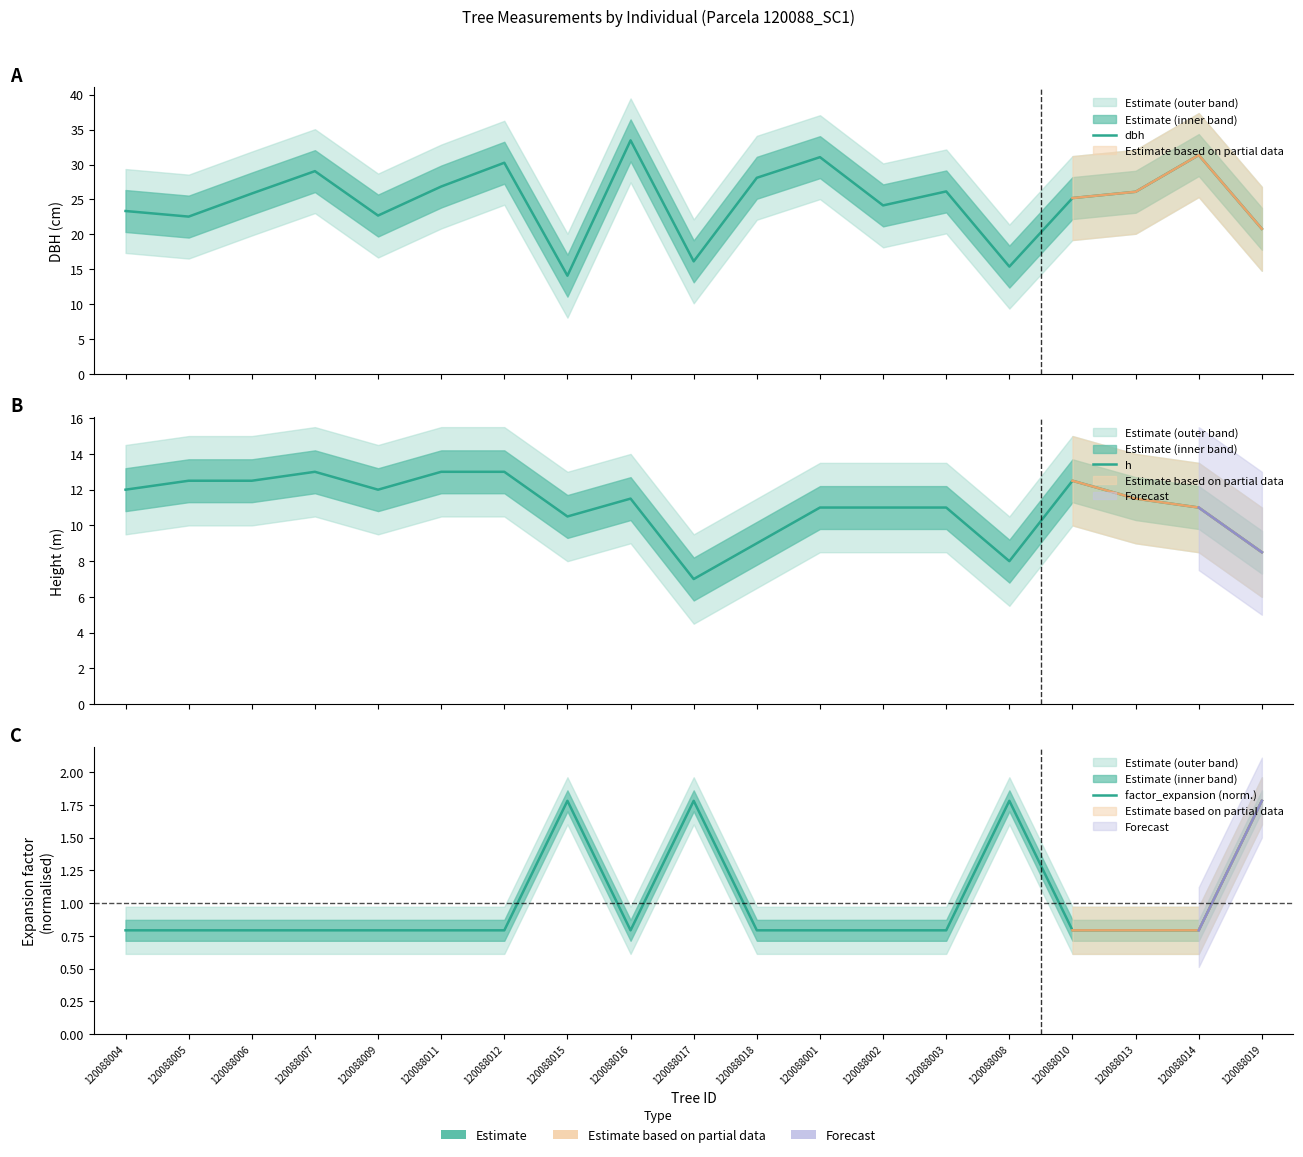

What is the difference between the highest and lowest values at 120088011?

26.1